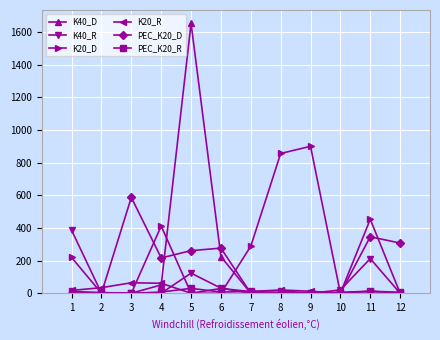

Is the value of PEC_K20_R at 1 greater than the value of K40_D at 6?

No